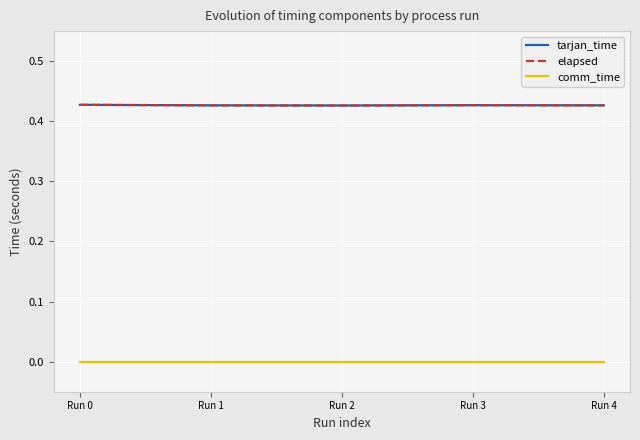

Which series has the largest total across all categories?

tarjan_time